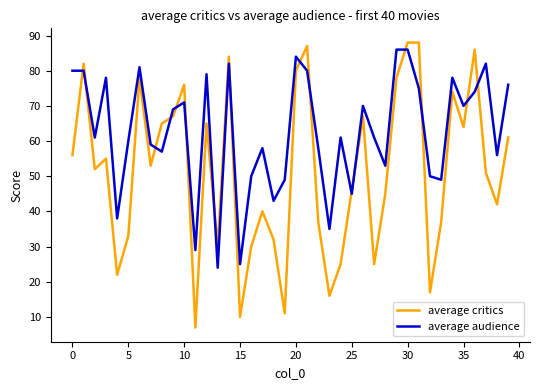

True or false: average critics and average audience cross at least once.

True